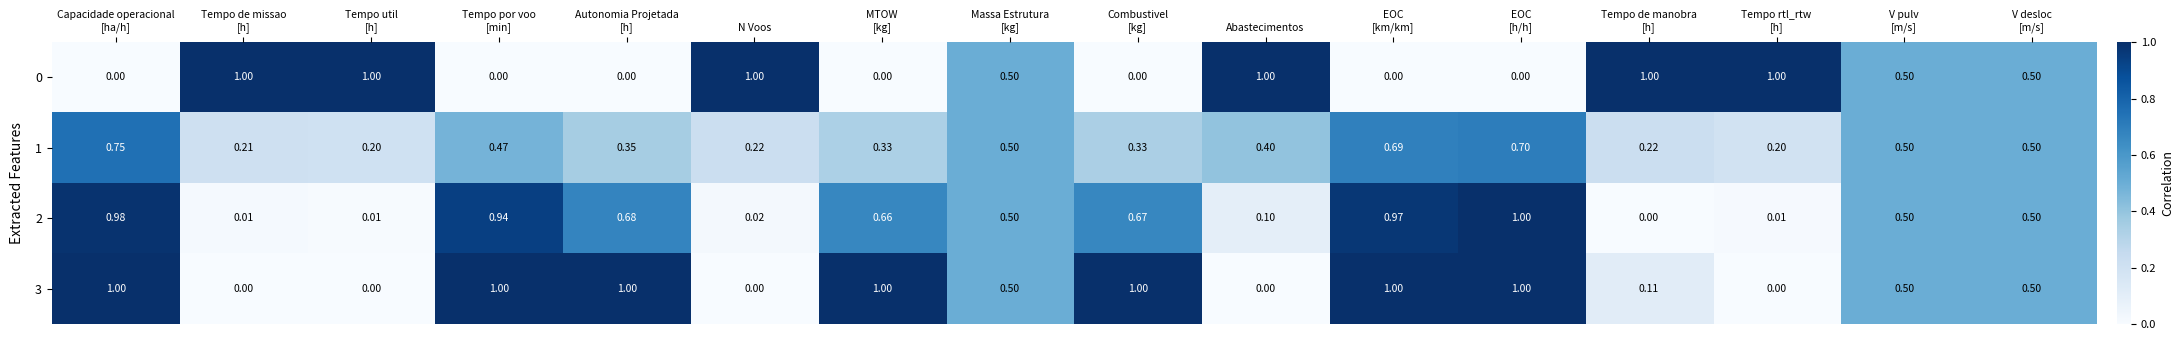

How many categories are shown in the chart?

16